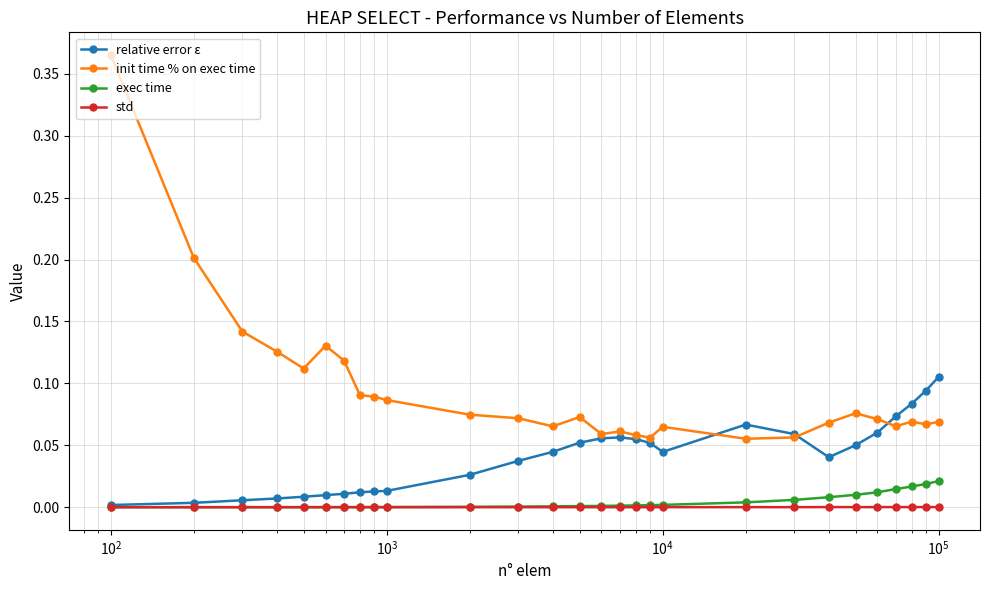

True or false: init time % on exec time has more than 0 points higher than both neighbors.

True